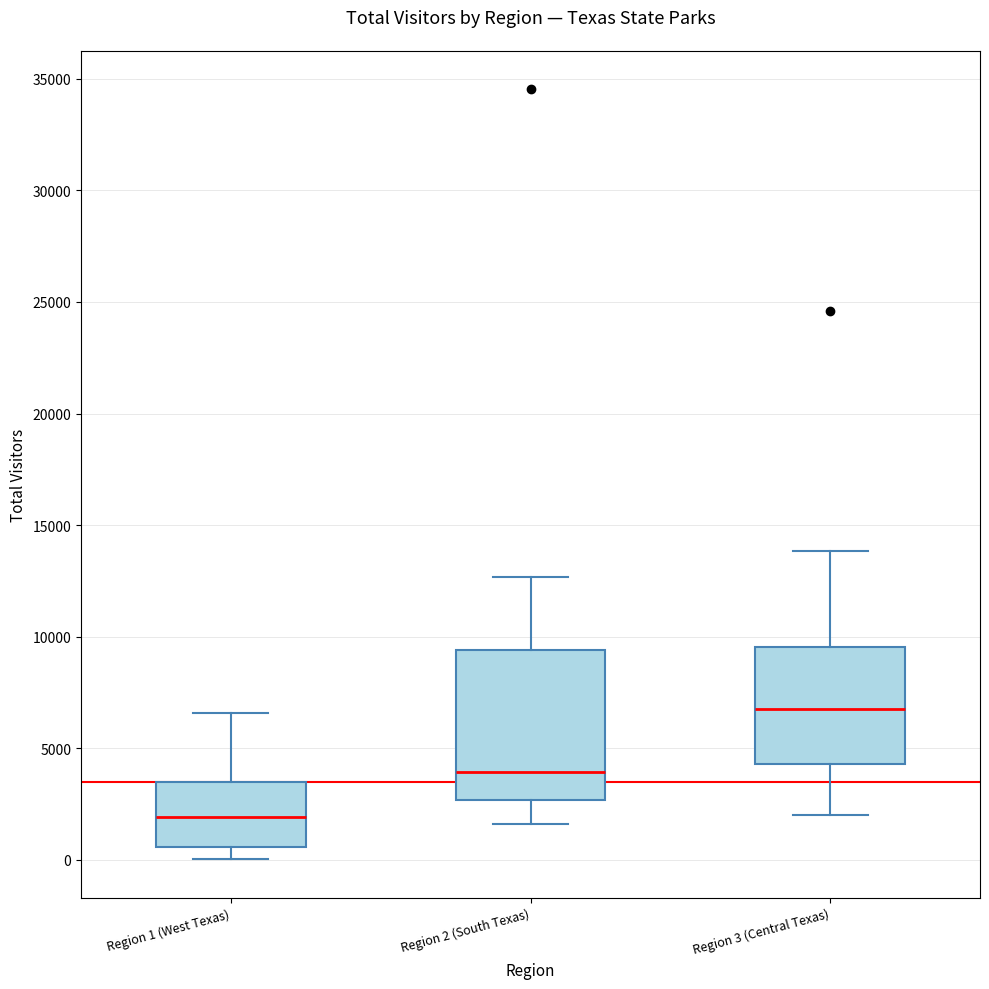

Reading left to right, transcribe this box plot: for each box, give where its median line is, the range the box spans, and where its two whiskers end, as read against the y-axis. The values are not printed on the chart, so give them approximately, as read against the axis.

Region 1 (West Texas): median 2000, box 500 to 3500, whiskers 0 to 6500
Region 2 (South Texas): median 4000, box 2500 to 9500, whiskers 1500 to 12500
Region 3 (Central Texas): median 7000, box 4500 to 9500, whiskers 2000 to 14000